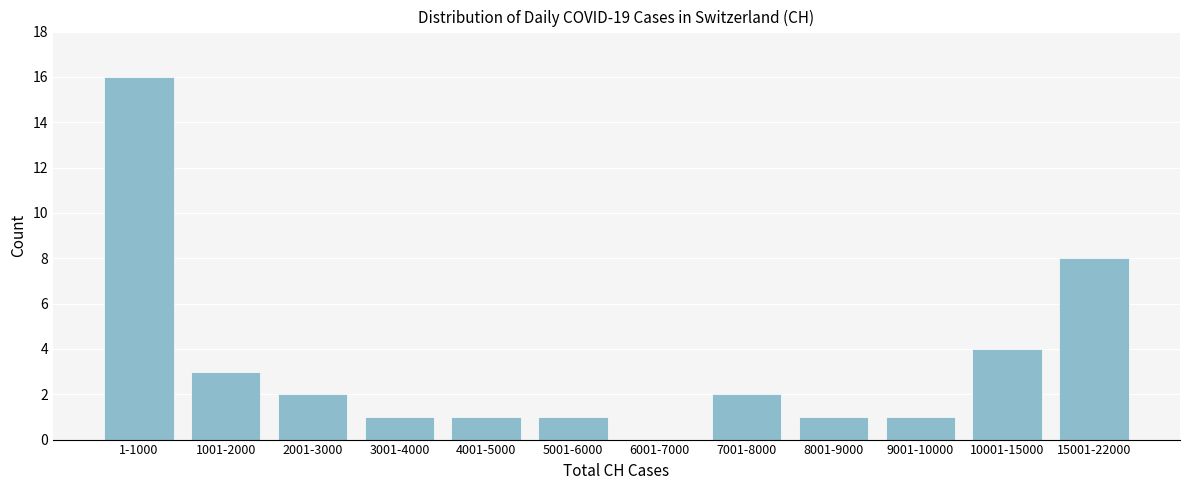

Reading right to left, transcribe all the data shown in this chart.

15001-22000=8	10001-15000=4	9001-10000=1	8001-9000=1	7001-8000=2	6001-7000=0	5001-6000=1	4001-5000=1	3001-4000=1	2001-3000=2	1001-2000=3	1-1000=16